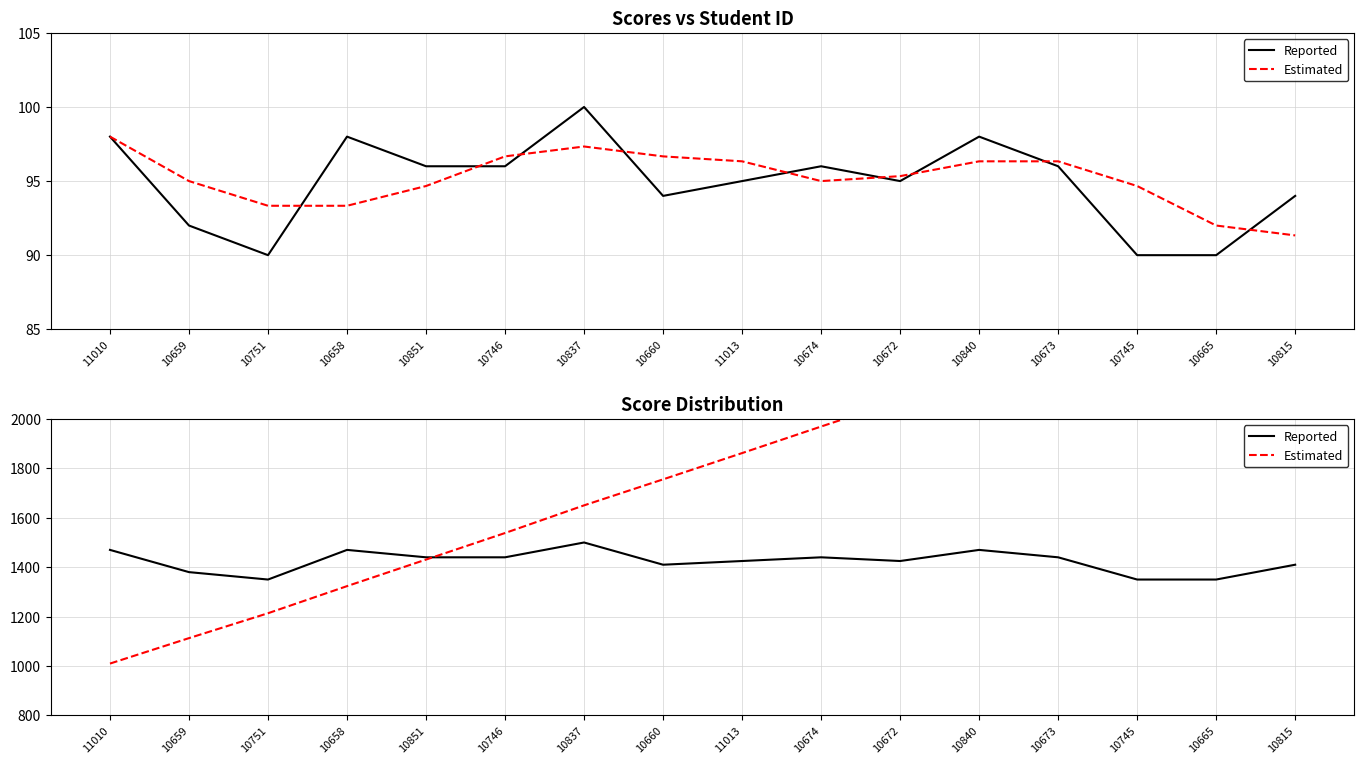

How many distinct data groups are displayed?

2